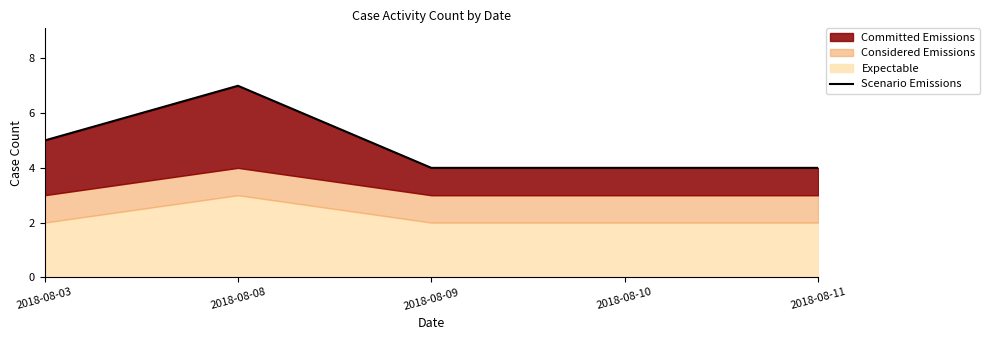

How many values are between 4 and 5?

4